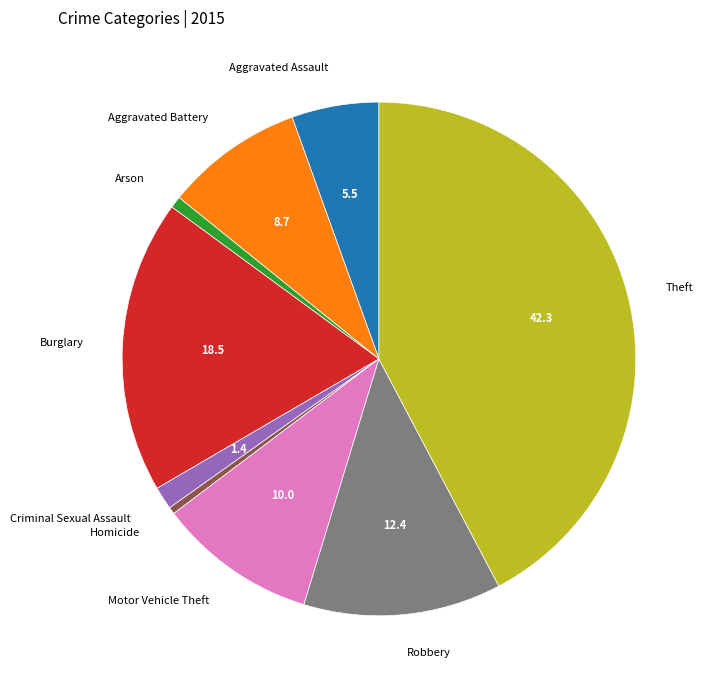

Is Aggravated Battery the majority of the pie?

No